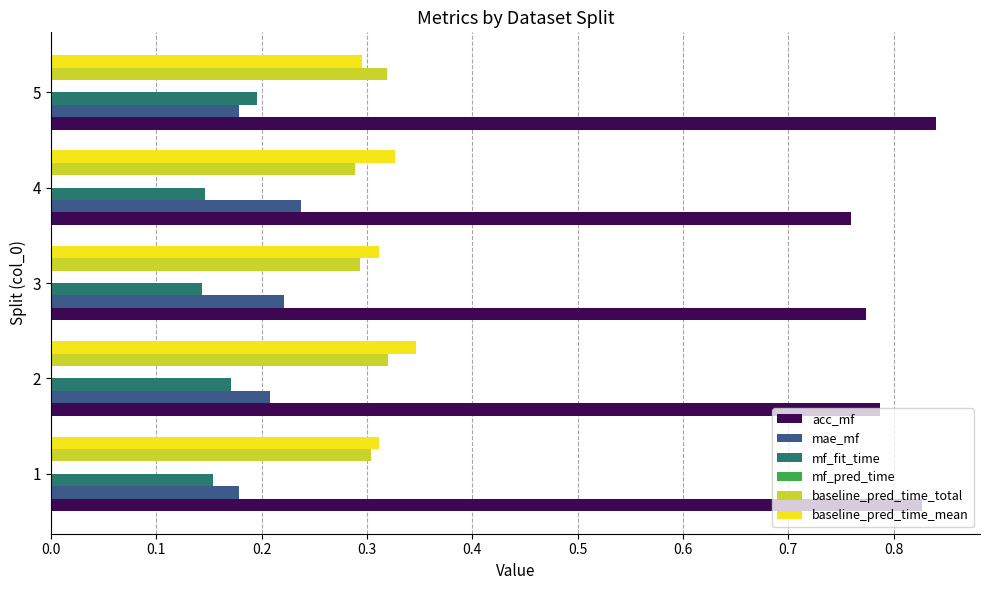

Which series has the largest total across all categories?

acc_mf